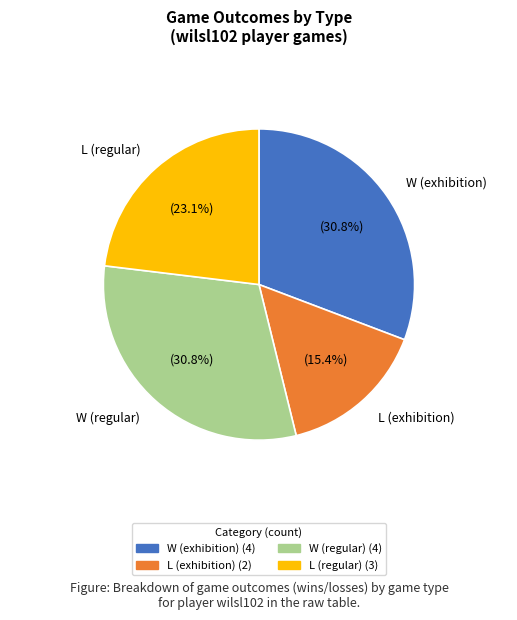

Is it true that W (exhibition) is 31% of the pie?

True